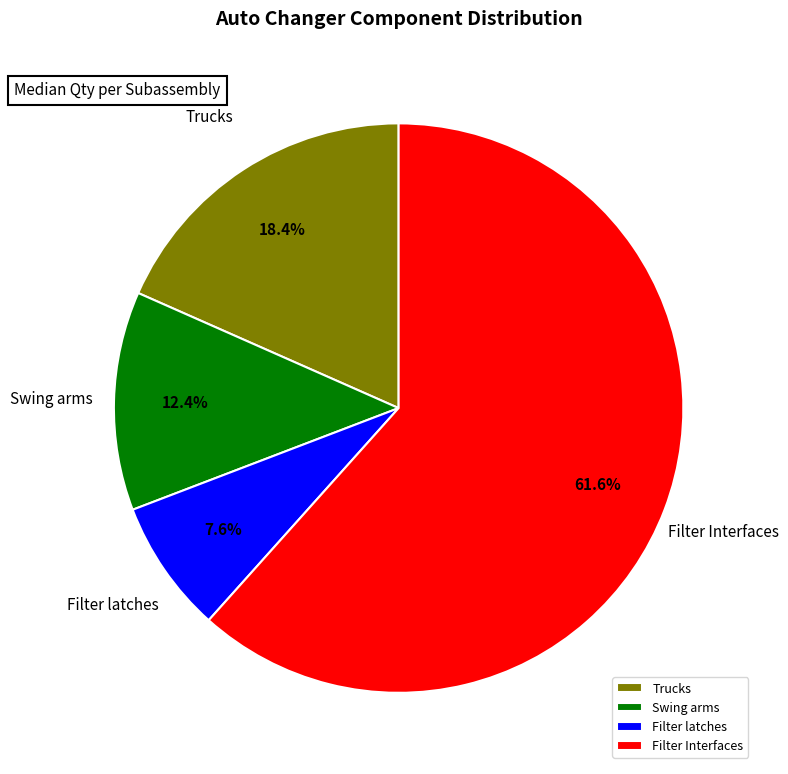

To the nearest percent, what percentage of the pie is Filter latches?

8%